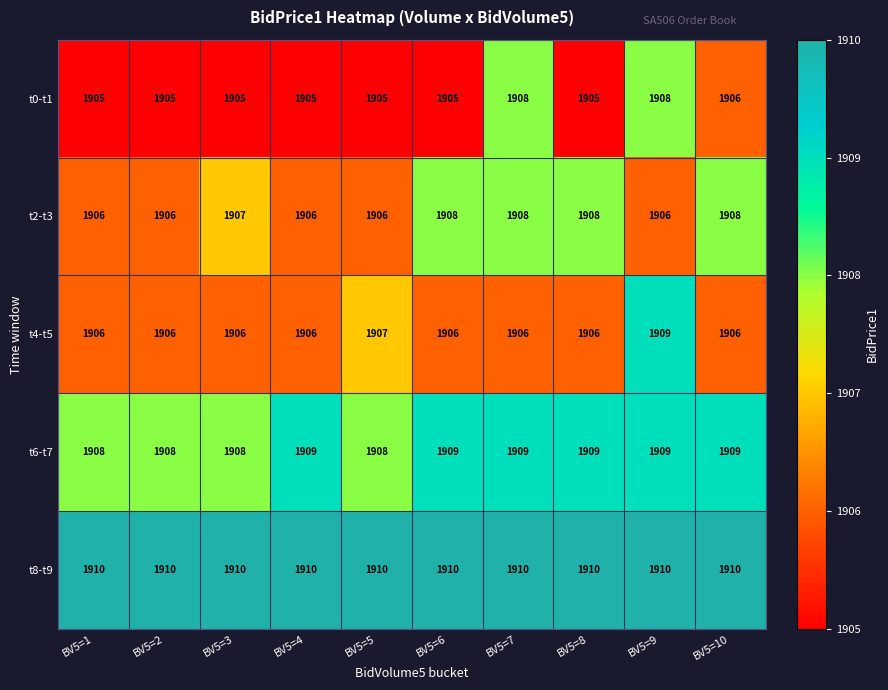

Which series has the largest total across all categories?

t8-t9